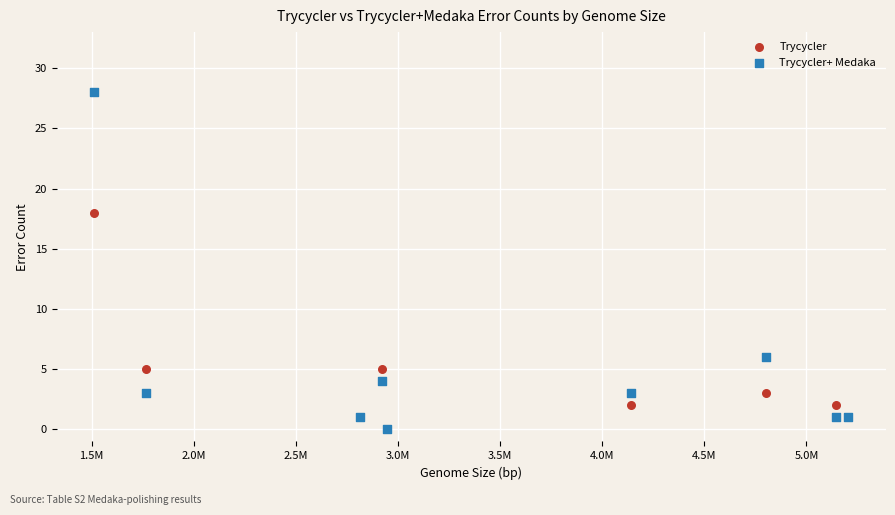

In the Trycycler series, what Y value is closest to 9?

5